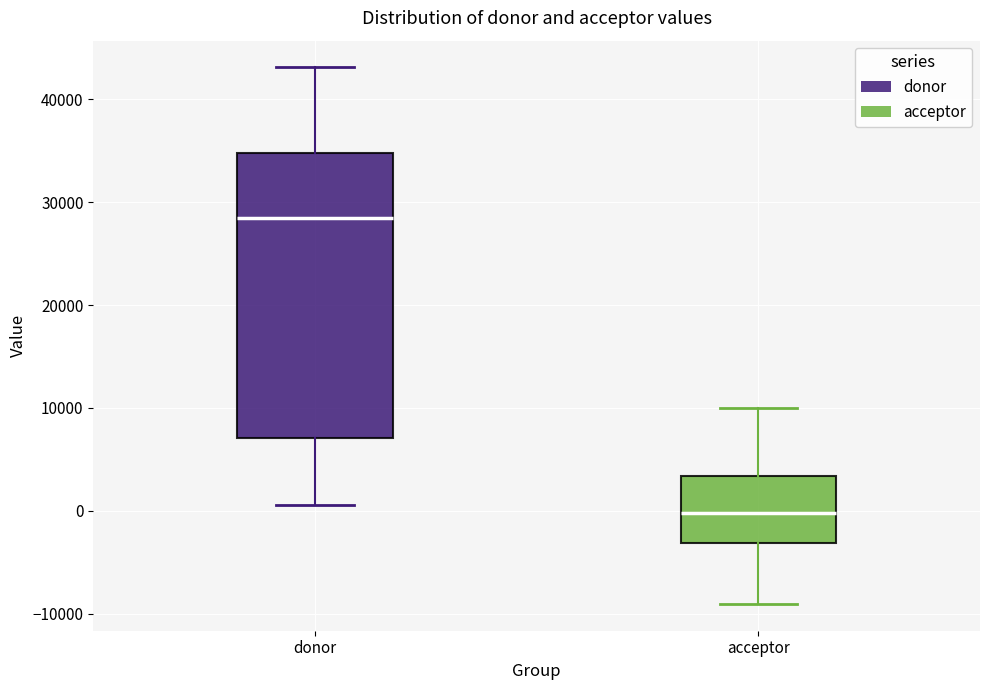

Reading left to right, transcribe this box plot: for each box, give where its median line is, the range the box spans, and where its two whiskers end, as read against the y-axis. The values are not printed on the chart, so give them approximately, as read against the axis.

donor: median 28000, box 7000 to 35000, whiskers 1000 to 43000
acceptor: median 0, box -3000 to 3000, whiskers -9000 to 10000